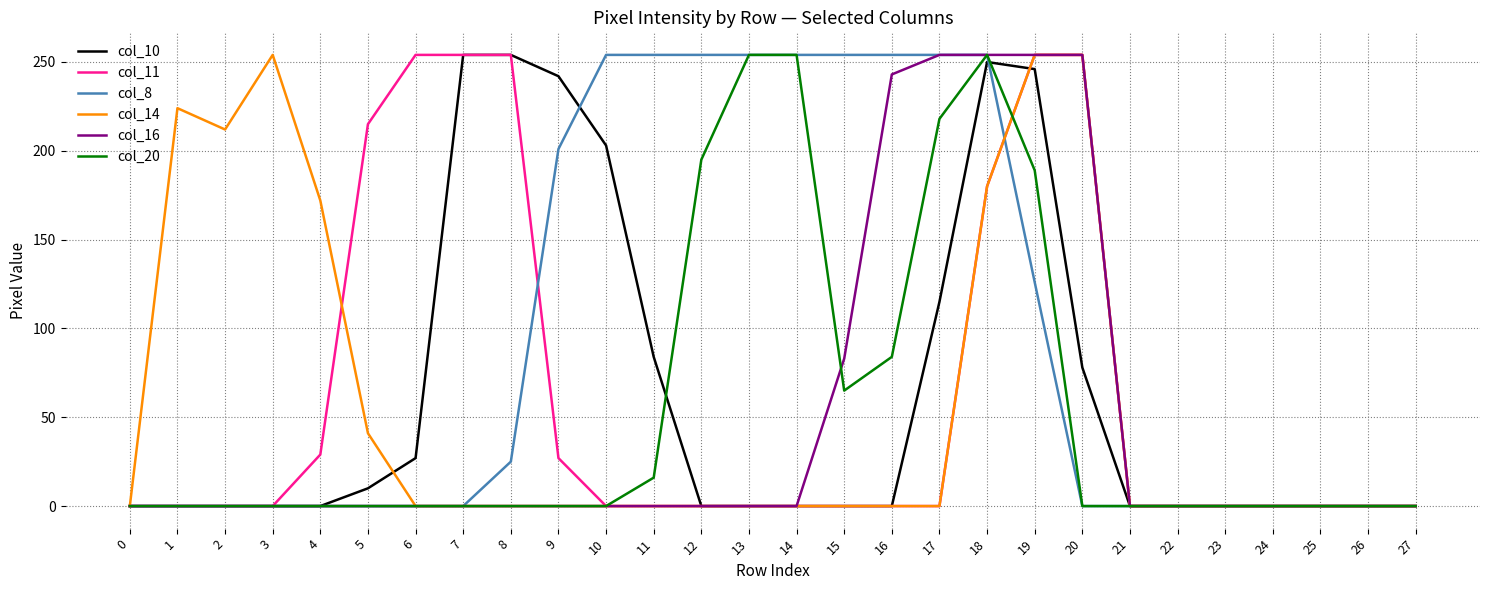

What are all the series names shown in the legend?

col_10, col_11, col_8, col_14, col_16, col_20